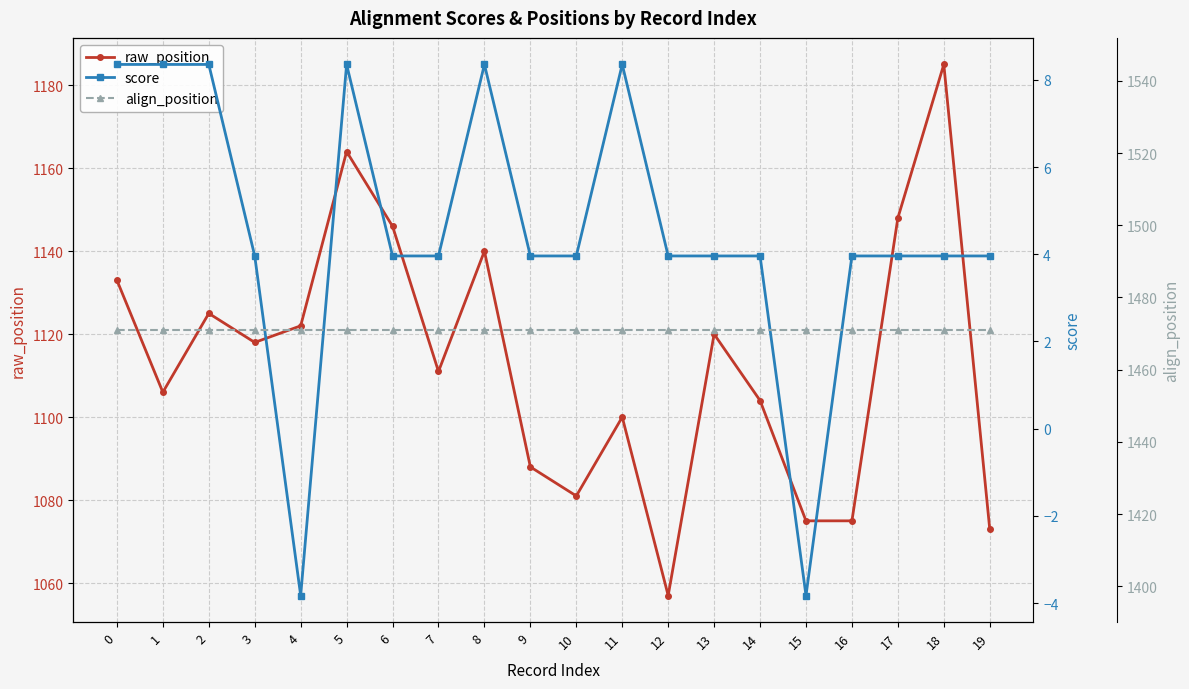

Which series has the widest spread of values?

raw_position